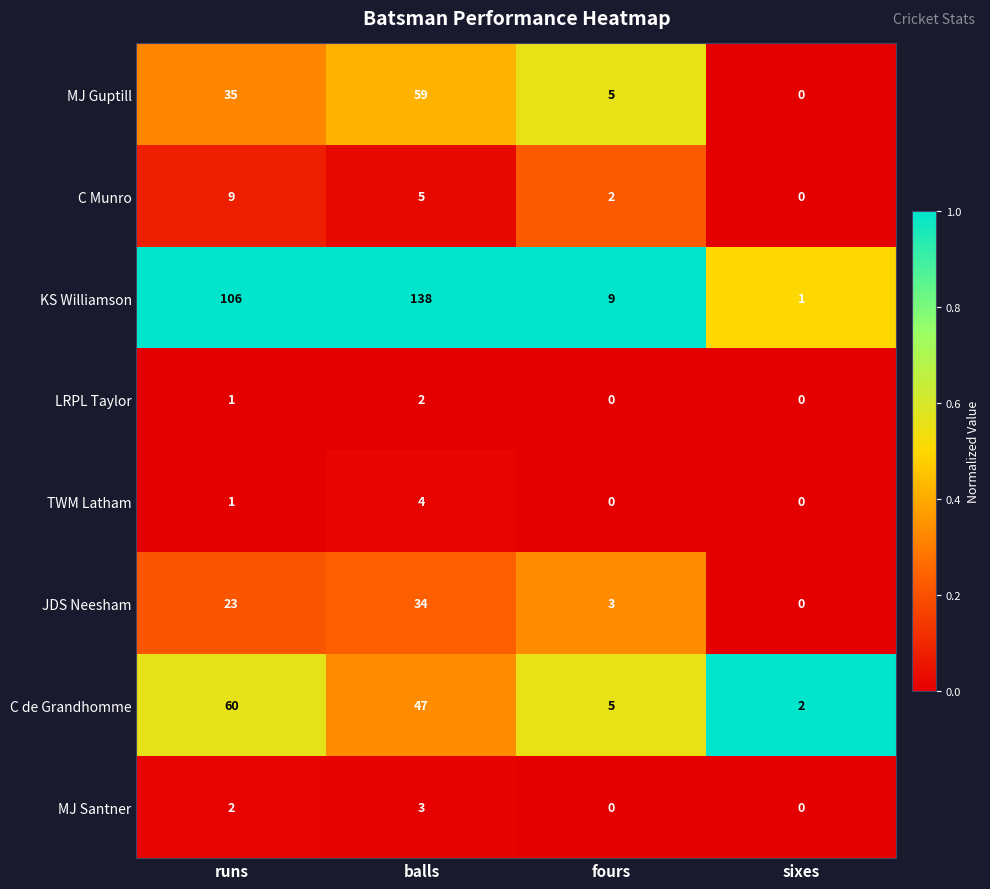

Which series has the widest spread of values?

KS Williamson